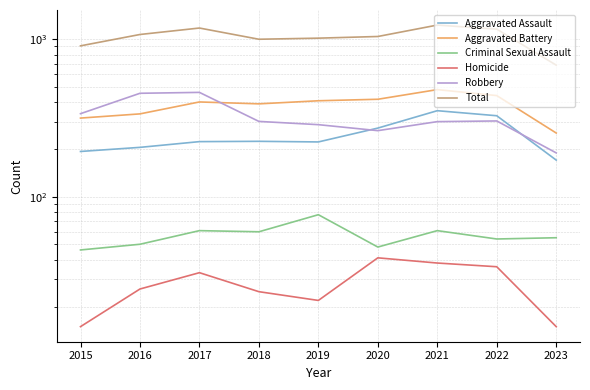

True or false: Aggravated Battery and Aggravated Assault intersect in this chart.

False